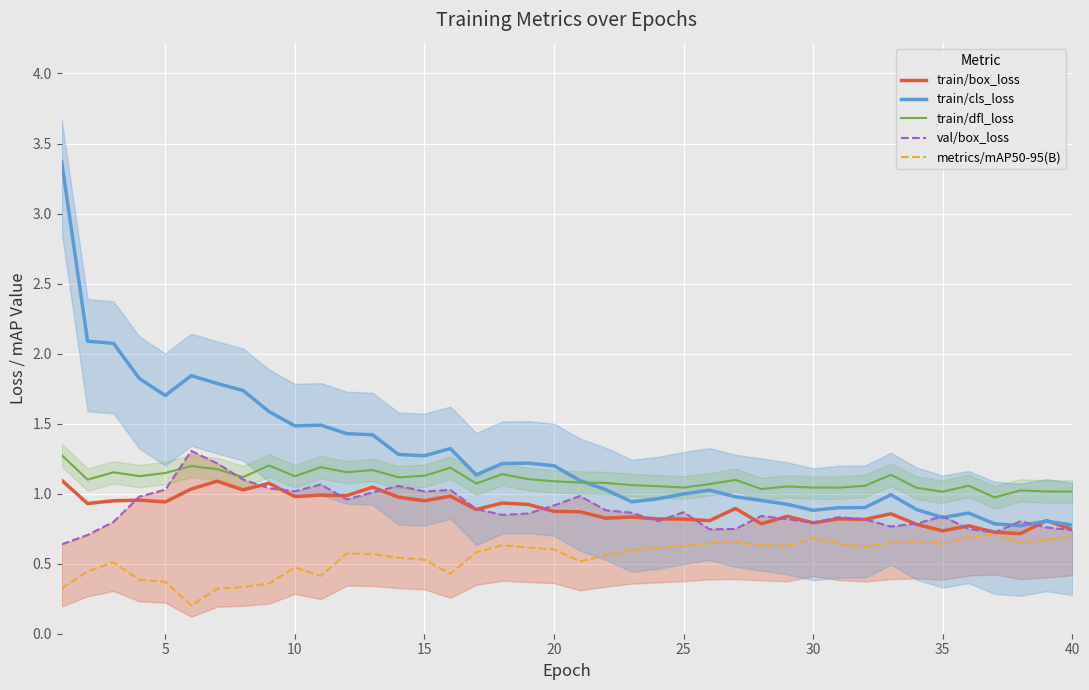

Count the number of categories in the chart.

40